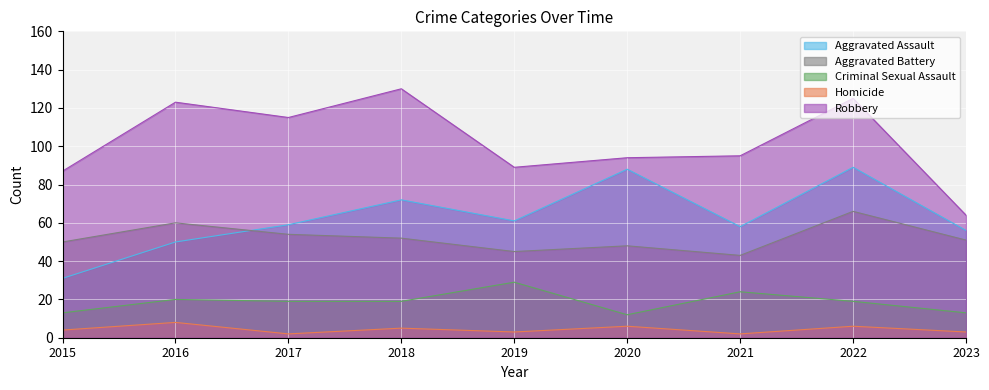

At which category does Robbery reach its first local peak?

2016